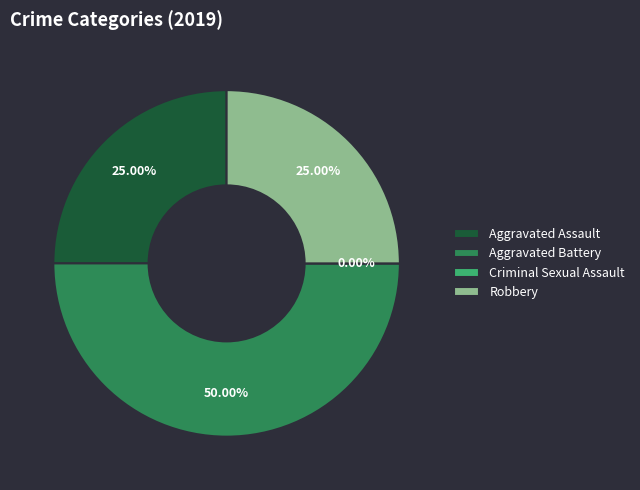

Does Aggravated Battery account for over 50% of the chart?

No